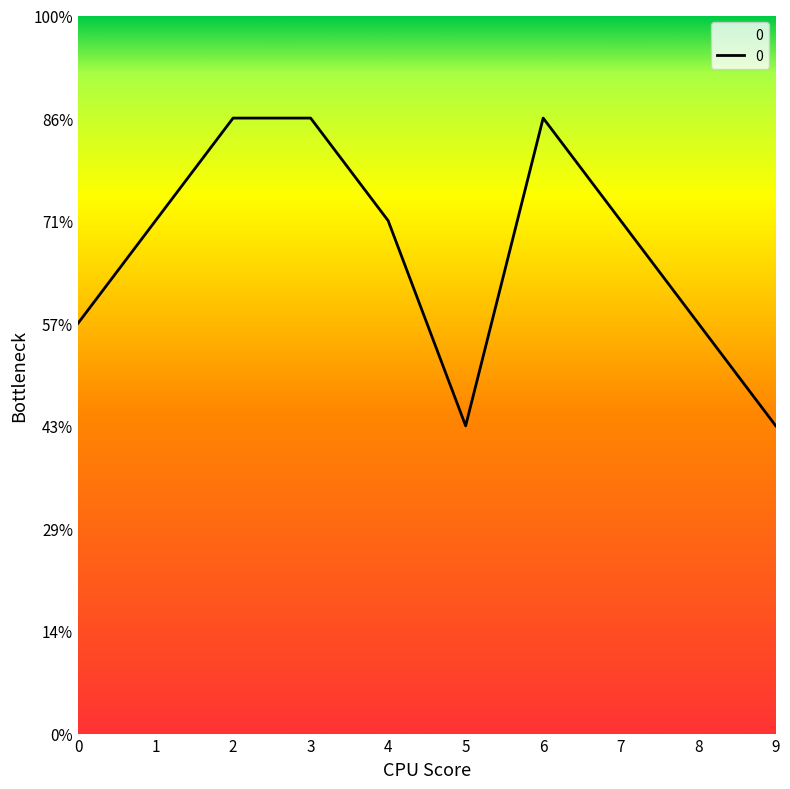

What is the difference between the maximum and minimum values?

3